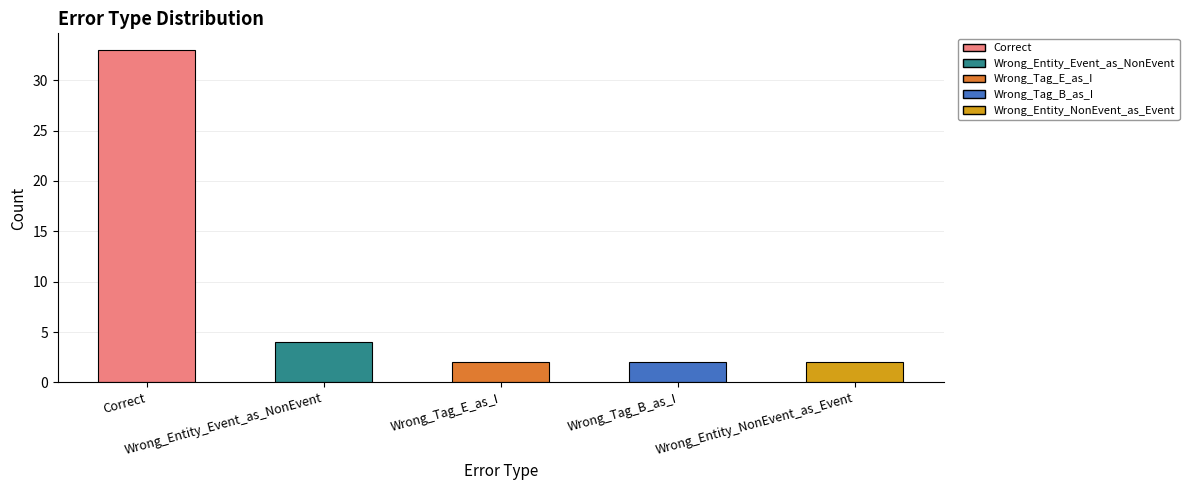

Is it true that the value at Wrong_Entity_NonEvent_as_Event is 2?

True